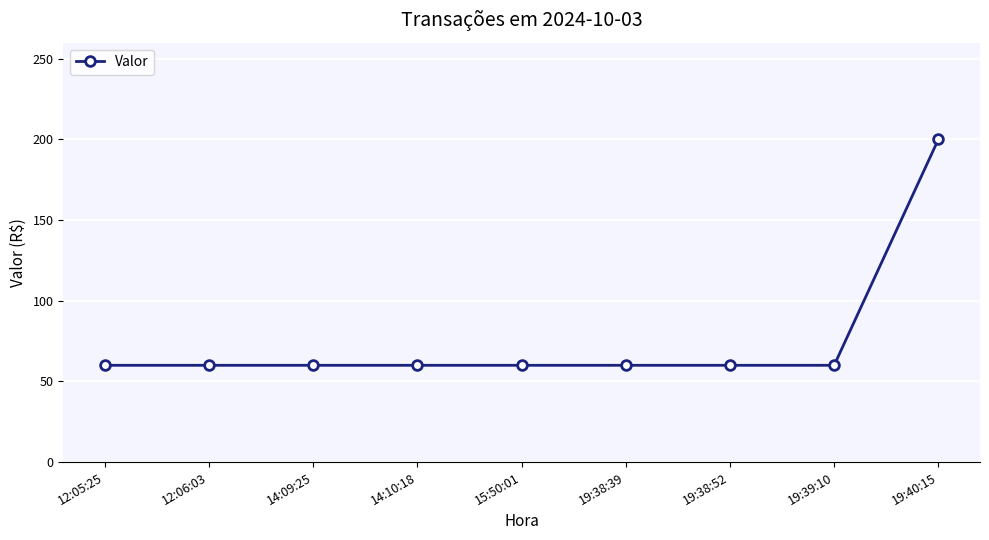

What is the label of the 7th point from the left?

19:38:52